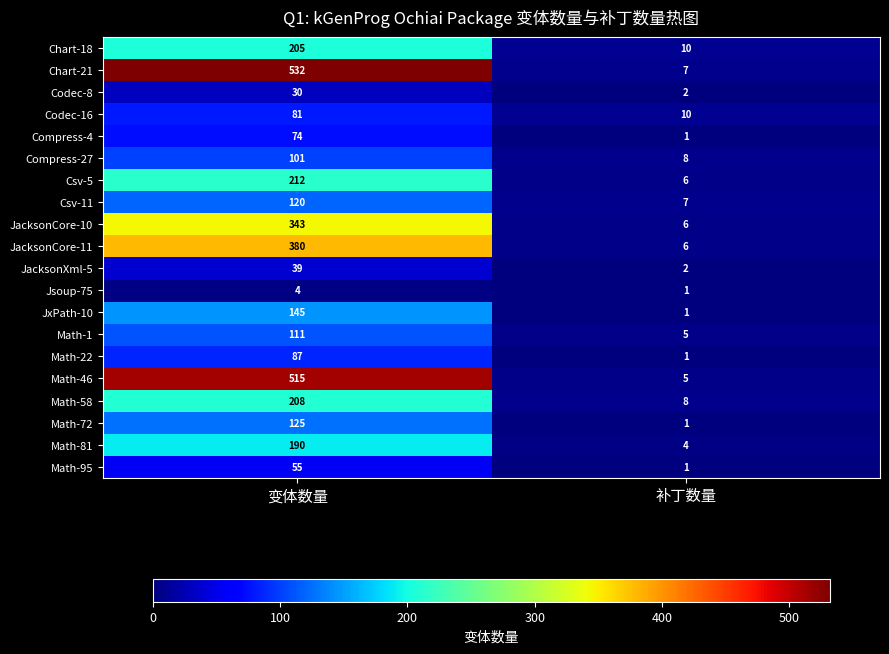

What is the difference between the maximum and minimum values in the Chart-21 series?

525